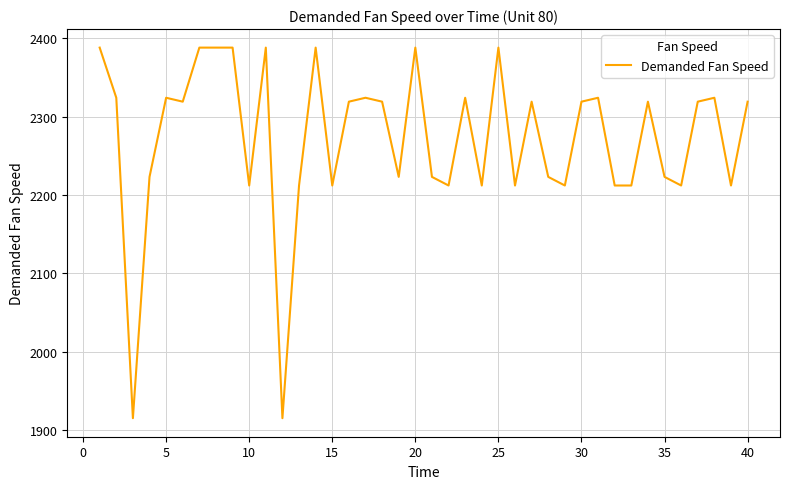

What is the difference between the maximum and minimum values?

473